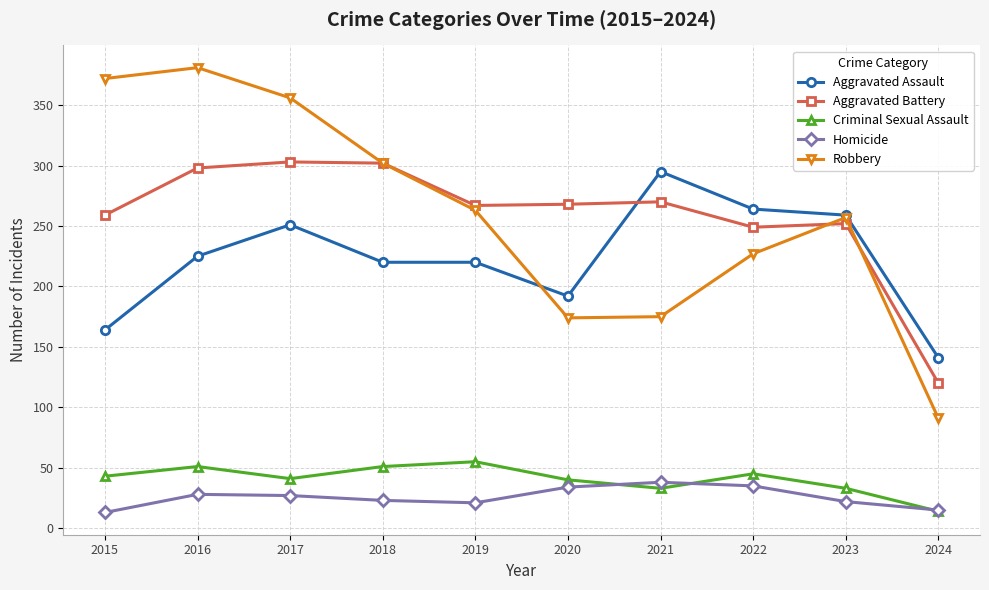

At which category does Robbery reach its first local peak?

2016